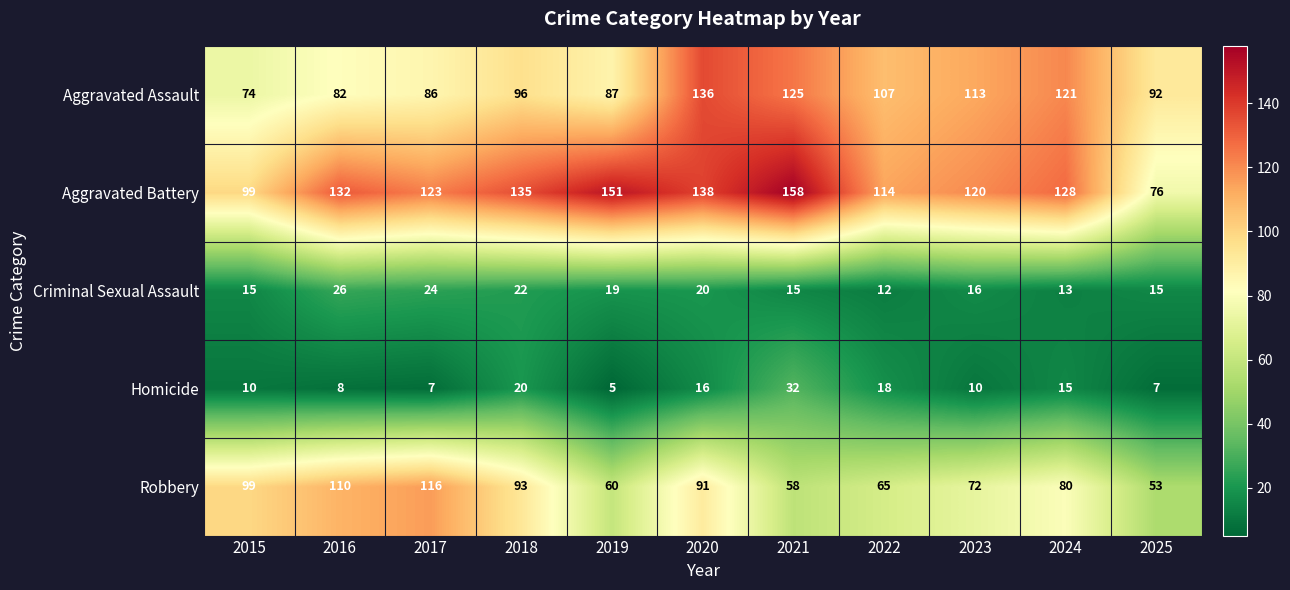

Between 2018 and 2021, which series saw the biggest shift?

Robbery